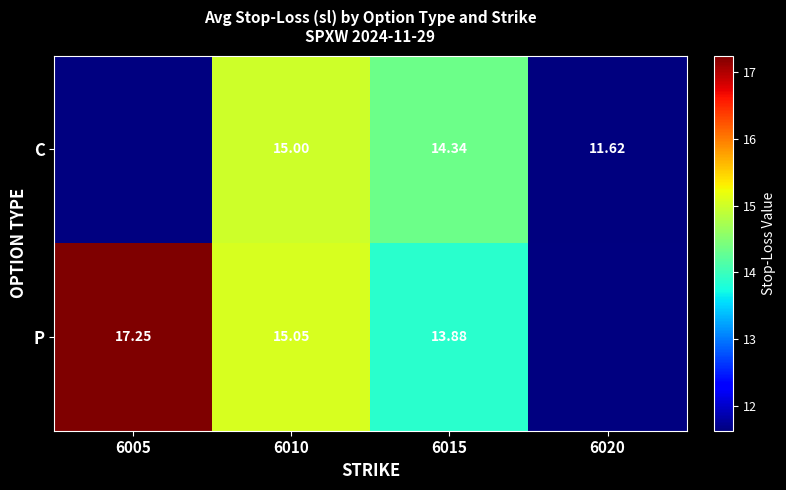

At 6010, list the series in order from largest to smallest.

P, C